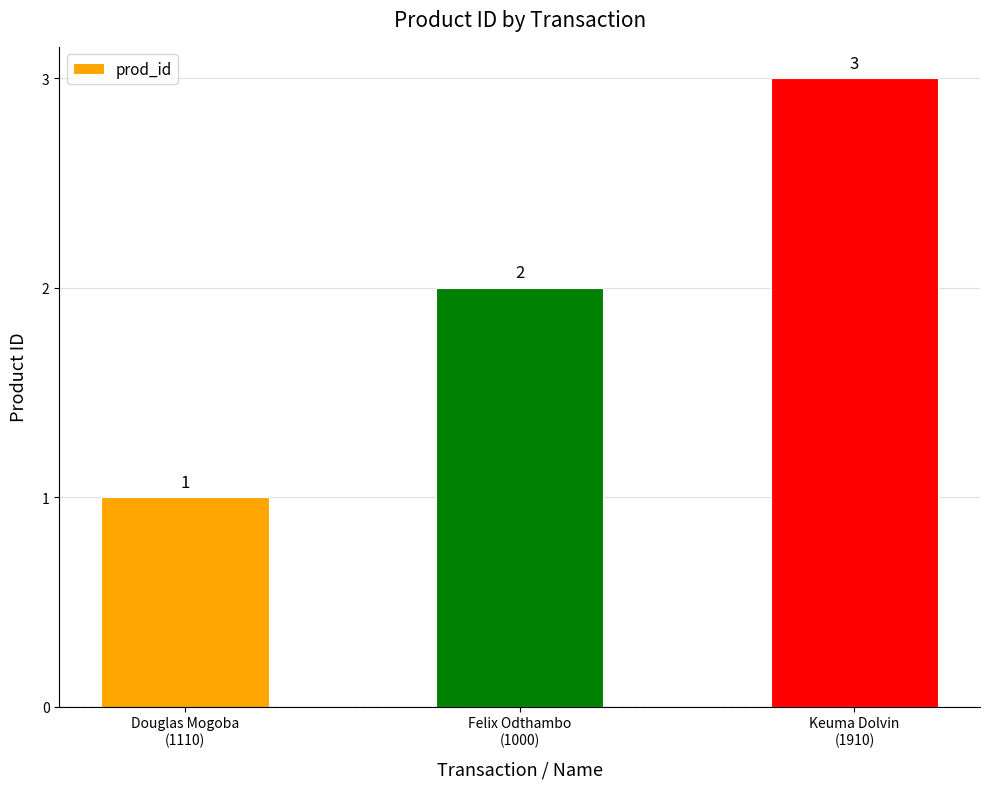

Rank the categories by value from highest to lowest.

Keuma Dolvin
(1910), Felix Odthambo
(1000), Douglas Mogoba
(1110)